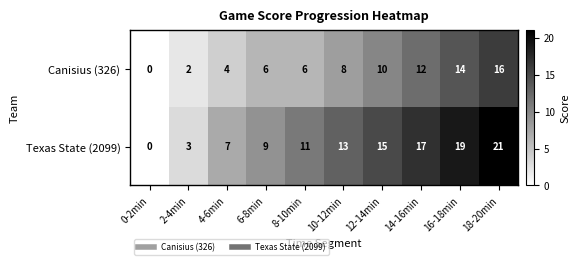

Which category has the lowest value in the Texas State (2099) series?

0-2min